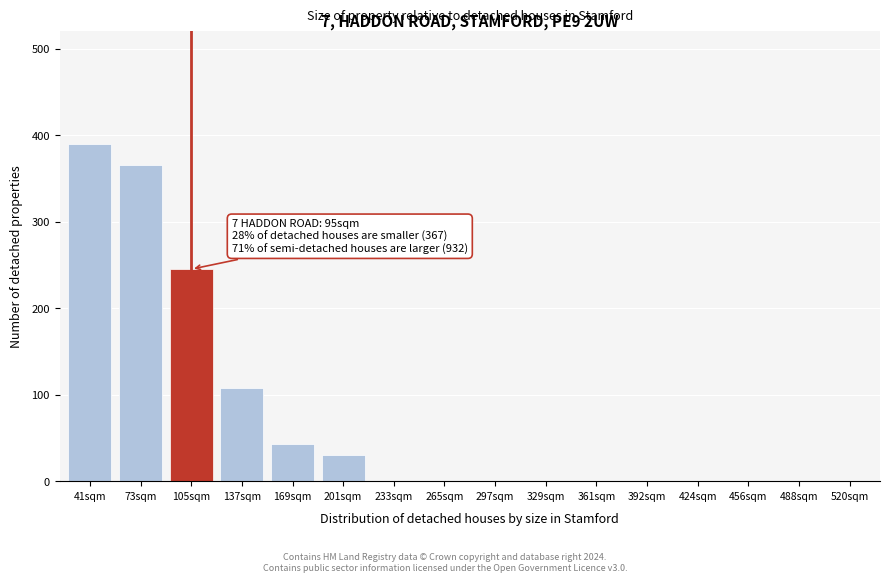

Reading left to right, extract all data points from this chart.

41sqm=390	73sqm=365	105sqm=245	137sqm=108	169sqm=43	201sqm=30	233sqm=0	265sqm=0	297sqm=0	329sqm=0	361sqm=0	392sqm=0	424sqm=0	456sqm=0	488sqm=0	520sqm=0